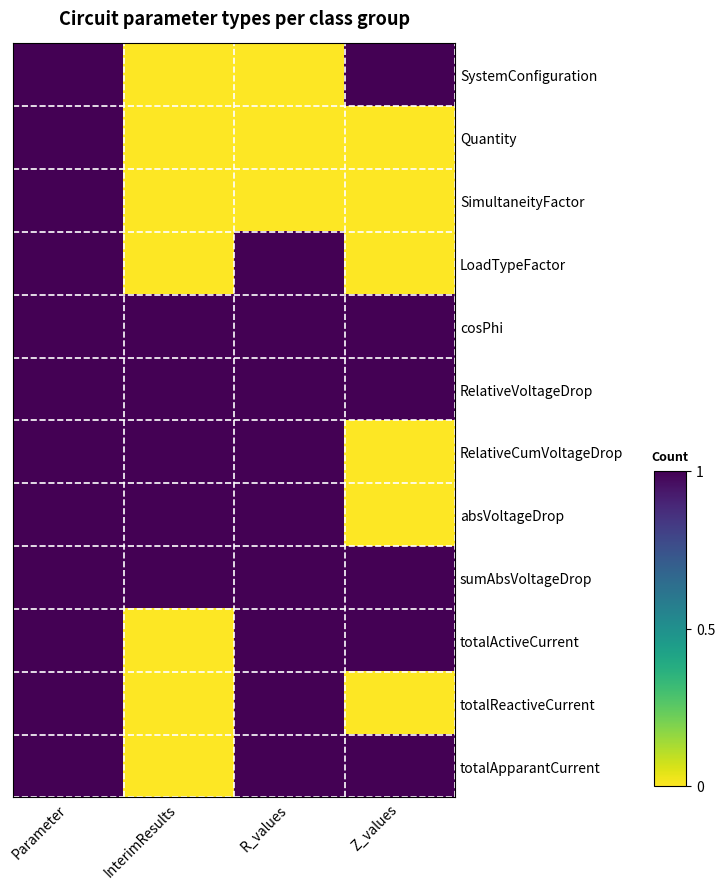

At which category is the sum across all series the highest?

Parameter